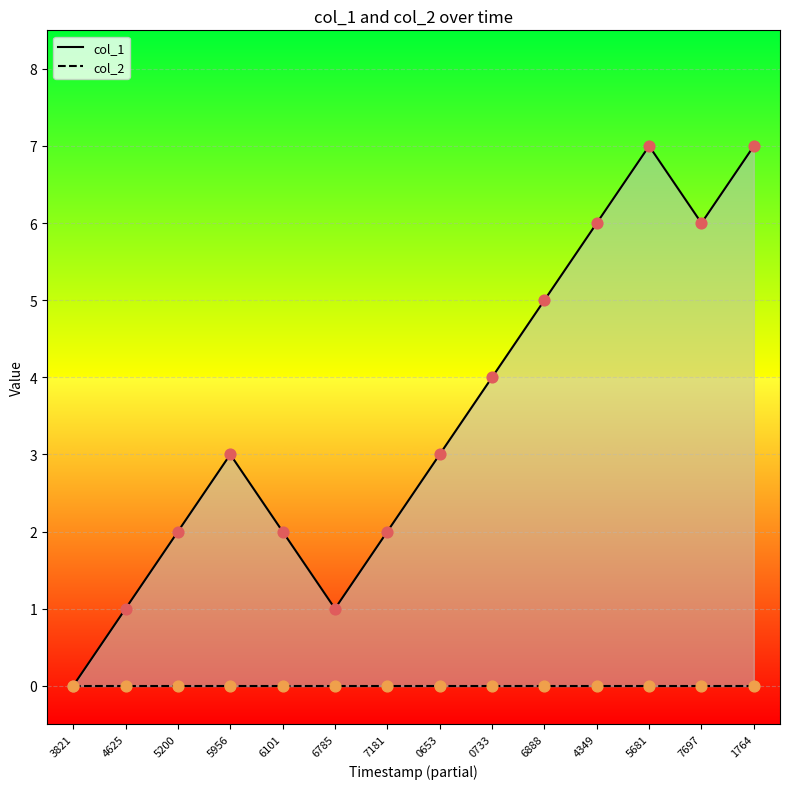

What is the change in value from 6888 to 5681?

+2